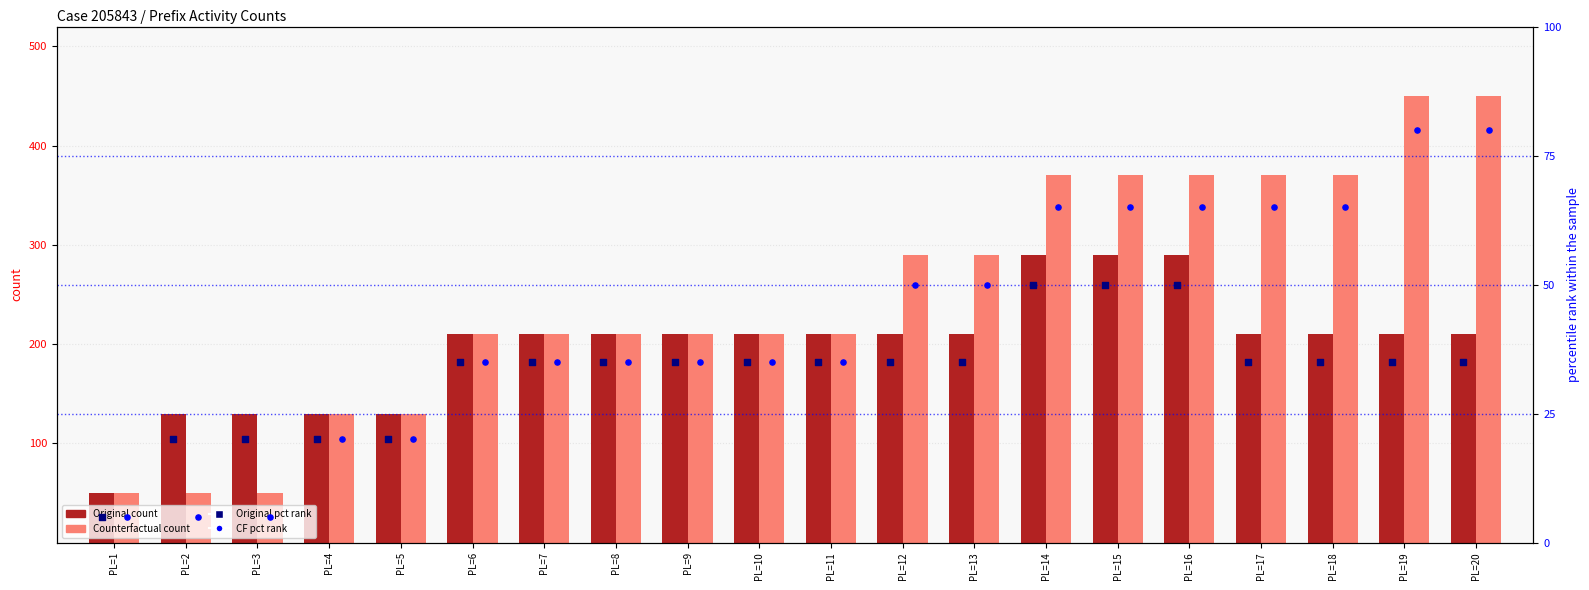

What are all the series names shown in the legend?

Original (count), Counterfactual (count), Original pct rank, CF pct rank